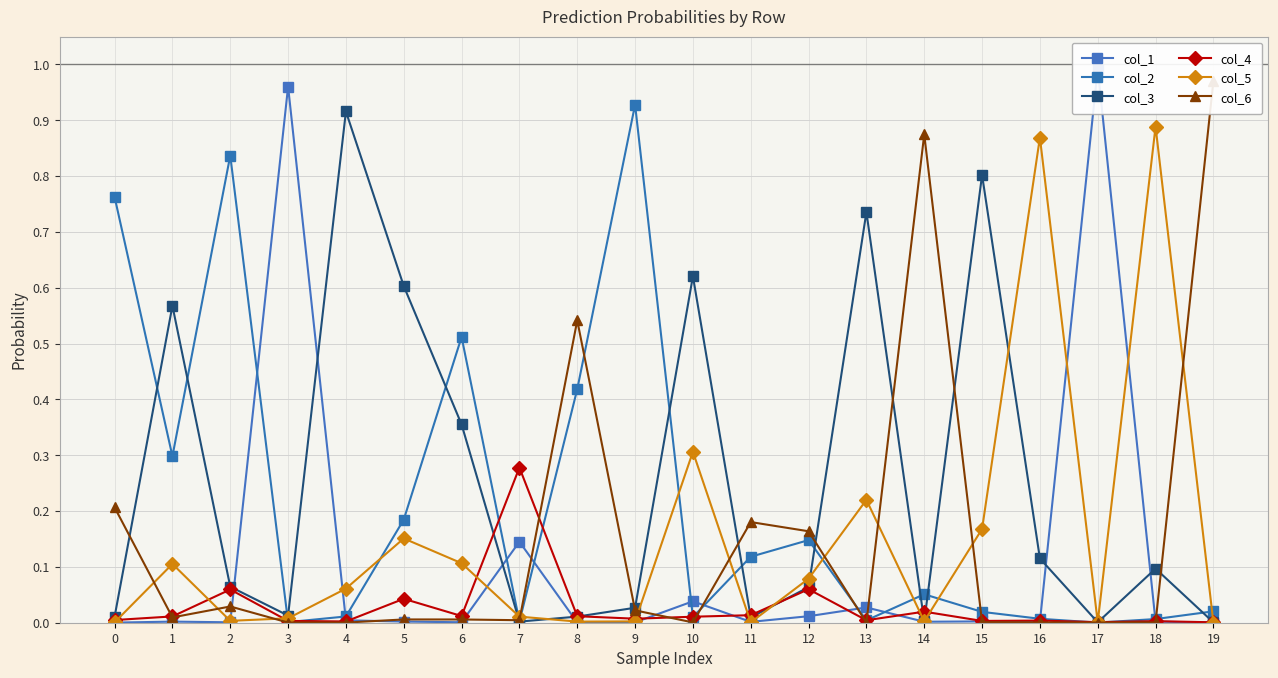

Reading left to right, extract all data points from this chart.

col_1: 0.0	0.0	0.0	1.0	0.0	0.0	0.0	0.1	0.0	0.0	0.0	0.0	0.0	0.0	0.0	0.0	0.0	1.0	0.0	0.0
col_2: 0.8	0.3	0.8	0.0	0.0	0.2	0.5	0.0	0.4	0.9	0.0	0.1	0.1	0.0	0.1	0.0	0.0	0.0	0.0	0.0
col_3: 0.0	0.6	0.1	0.0	0.9	0.6	0.4	0.0	0.0	0.0	0.6	0.0	0.1	0.7	0.0	0.8	0.1	0.0	0.1	0.0
col_4: 0.0	0.0	0.1	0.0	0.0	0.0	0.0	0.3	0.0	0.0	0.0	0.0	0.1	0.0	0.0	0.0	0.0	0.0	0.0	0.0
col_5: 0.0	0.1	0.0	0.0	0.1	0.2	0.1	0.0	0.0	0.0	0.3	0.0	0.1	0.2	0.0	0.2	0.9	0.0	0.9	0.0
col_6: 0.2	0.0	0.0	0.0	0.0	0.0	0.0	0.0	0.5	0.0	0.0	0.2	0.2	0.0	0.9	0.0	0.0	0.0	0.0	1.0